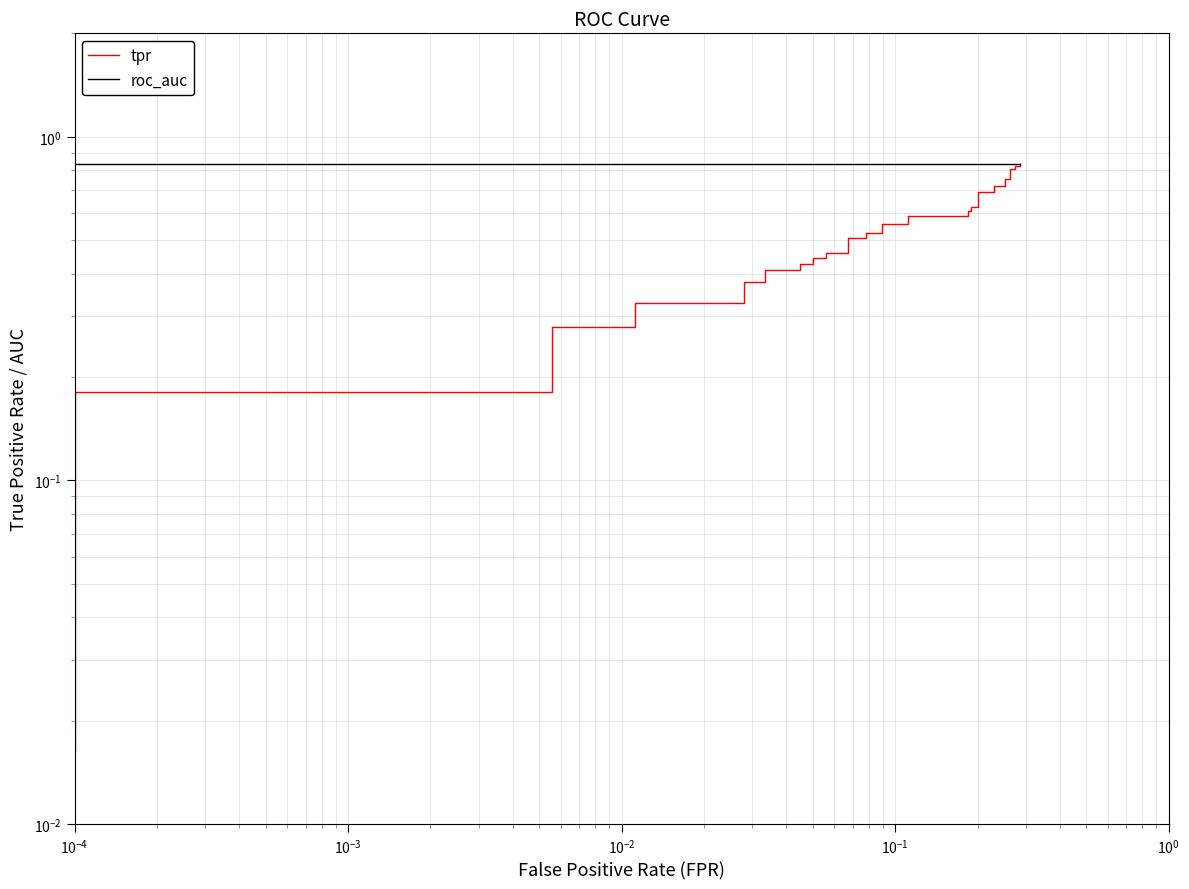

Rank the series by their maximum value, from highest to lowest.

tpr, roc_auc